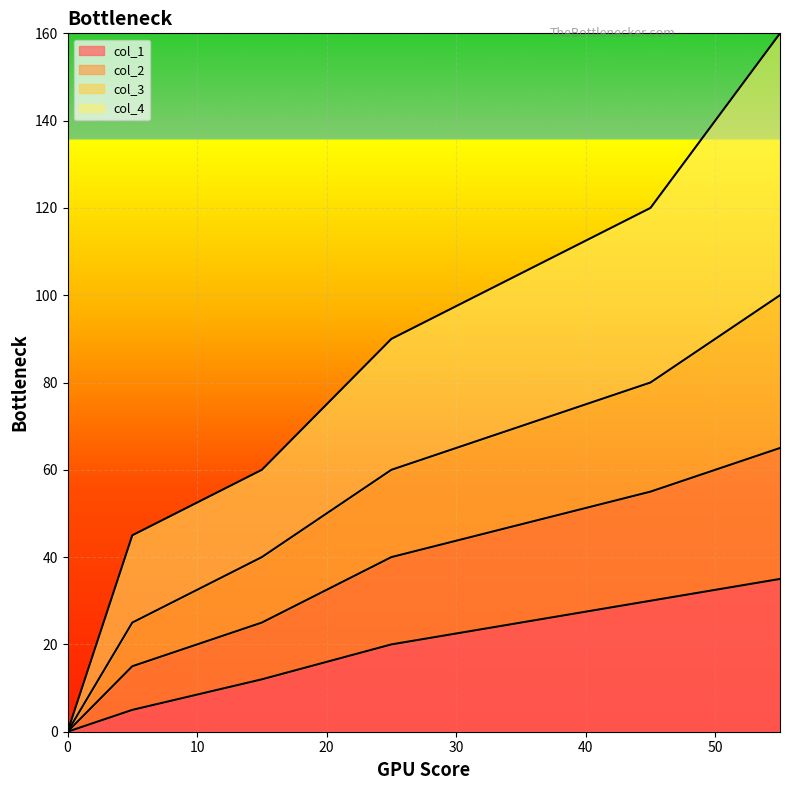

Rank the series at 45 from lowest to highest value.

col_1, col_2, col_3, col_4